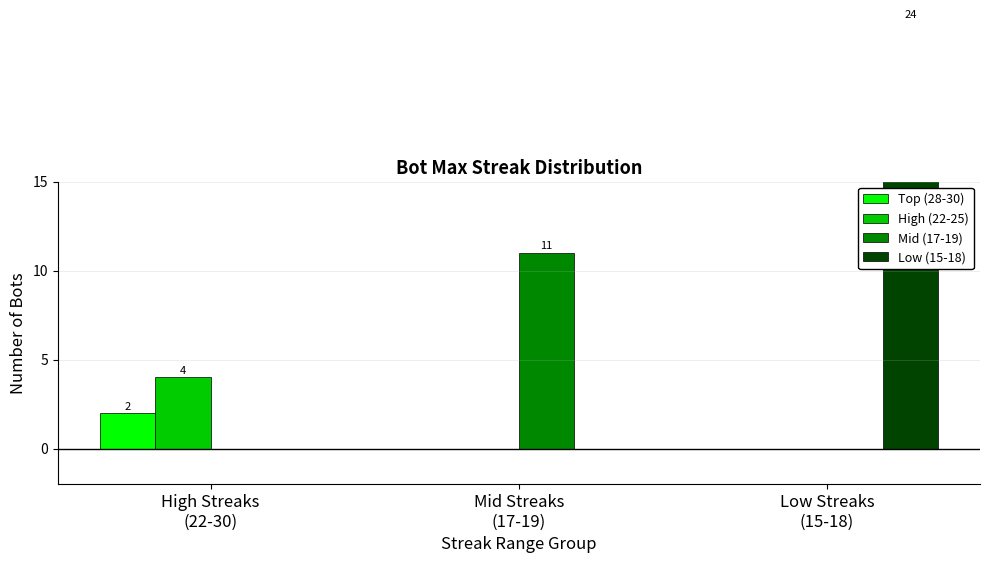

What is the sum of all Mid (17-19) values?

11